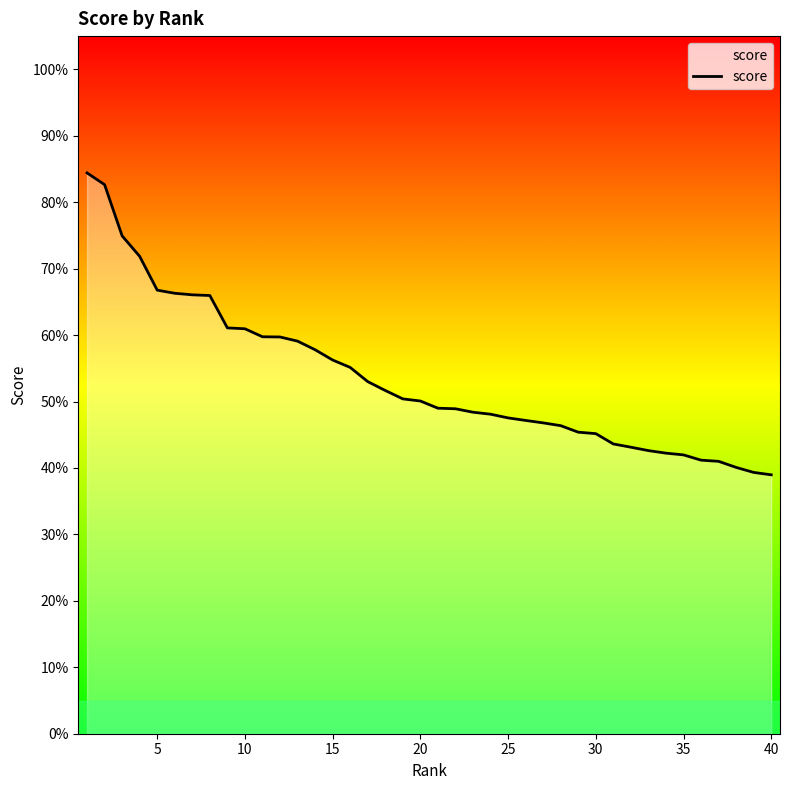

Does the chart display data point markers on the line(s)?

No